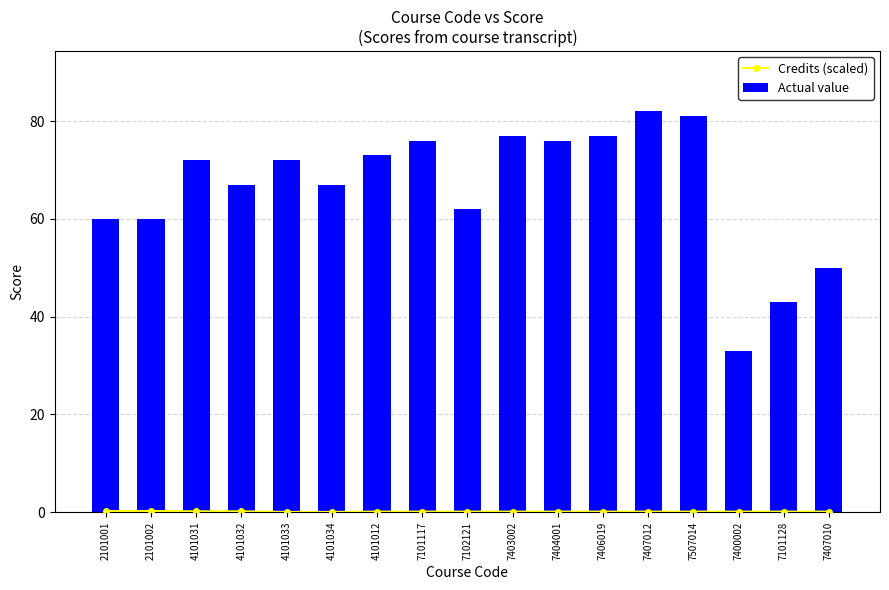

Which category has the highest value across all series?

7407012